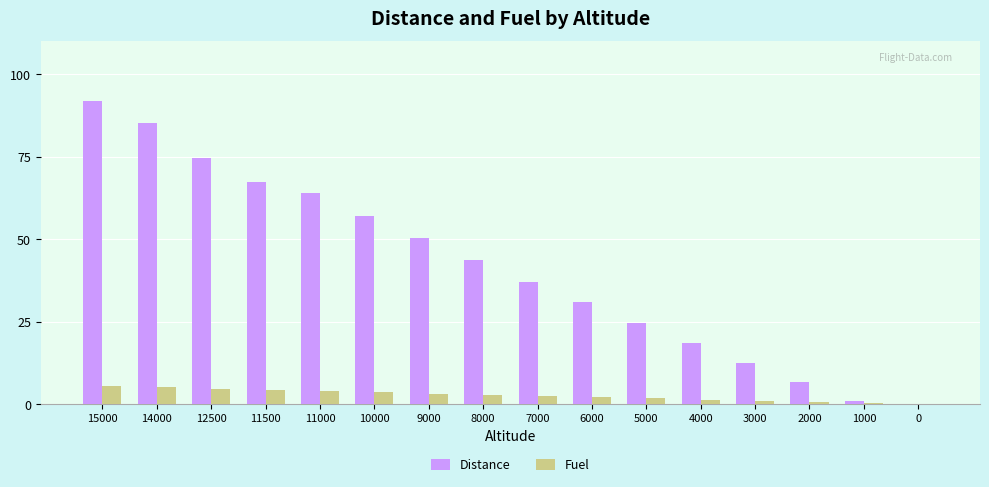

What is the spread (max minus min) of values at 7000?

34.6